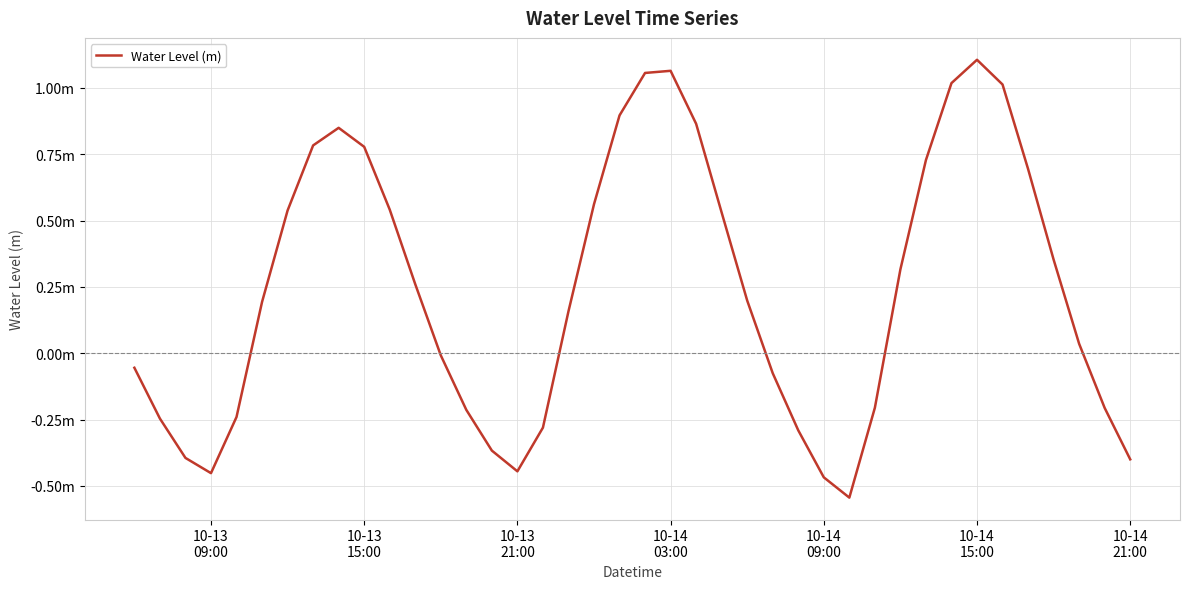

Is this an area chart (filled region under the line)?

No